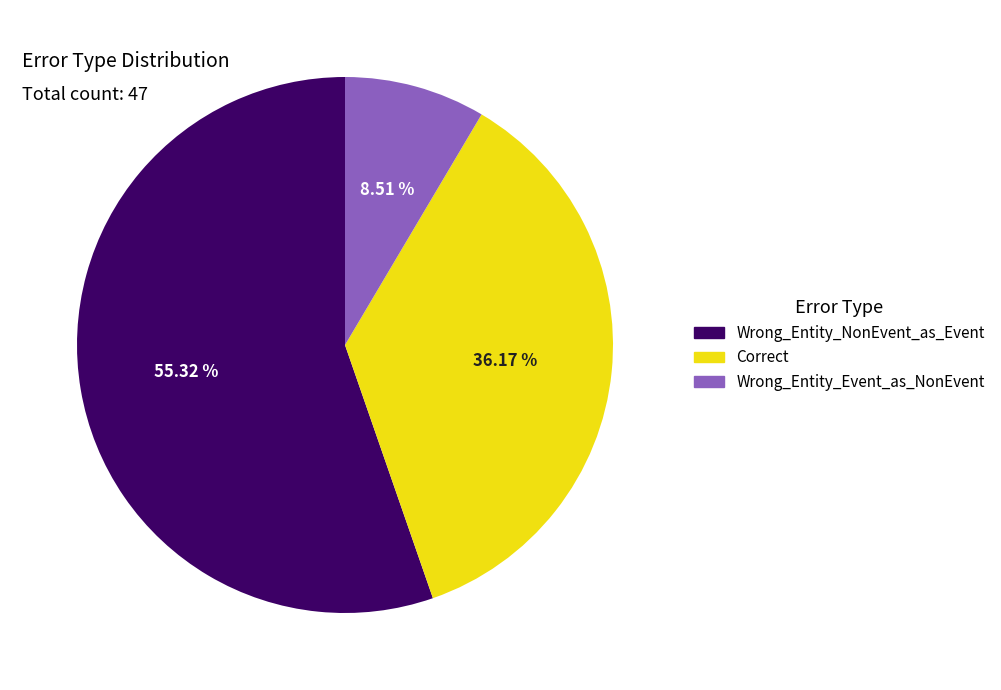

Between Correct and Wrong_Entity_Event_as_NonEvent, which is larger?

Correct